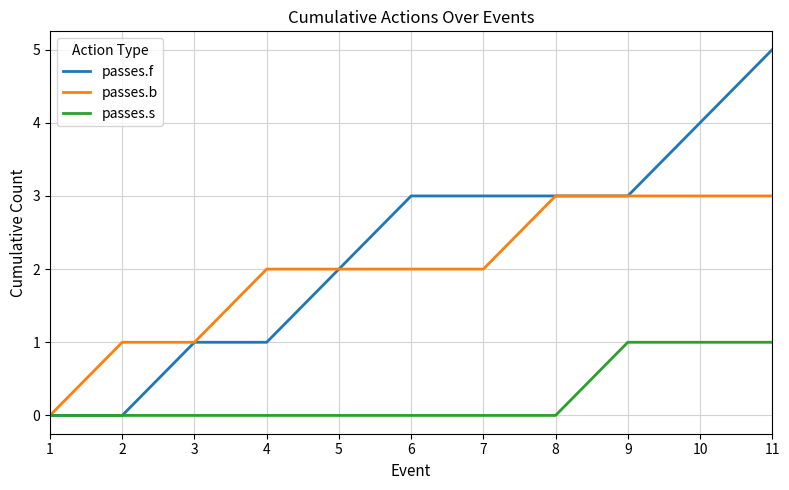

List the series in order of their peak value, lowest first.

passes.s, passes.b, passes.f